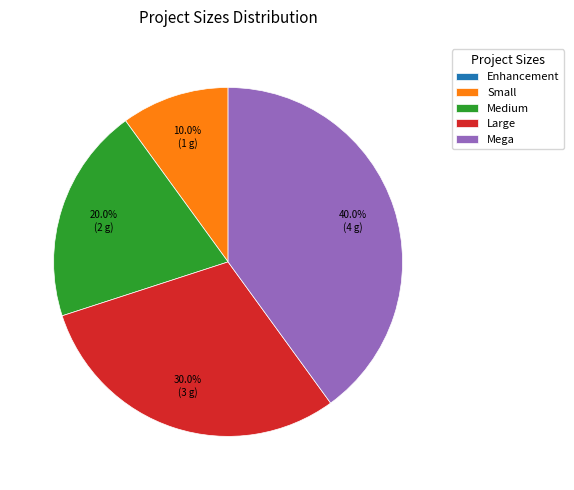

To the nearest percent, what portion does Small represent?

10%